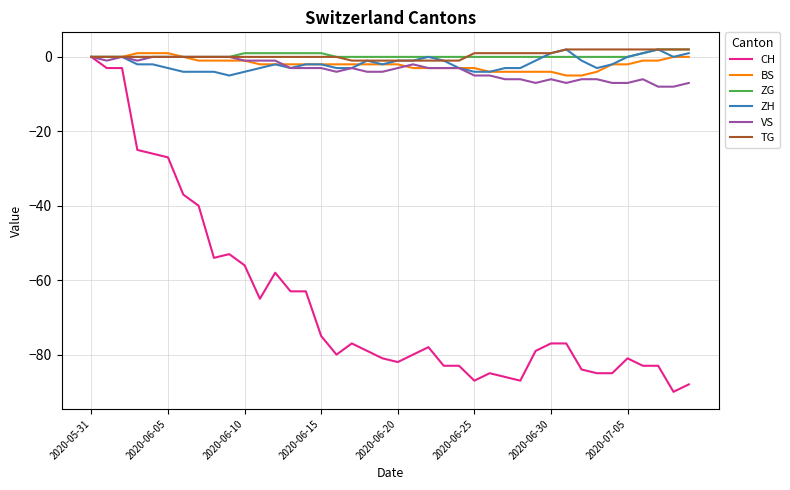

Which series has the widest spread of values?

CH